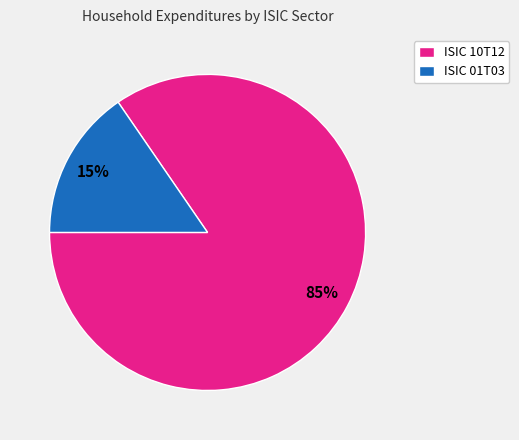

Which category has the smallest portion of the pie?

ISIC 01T03